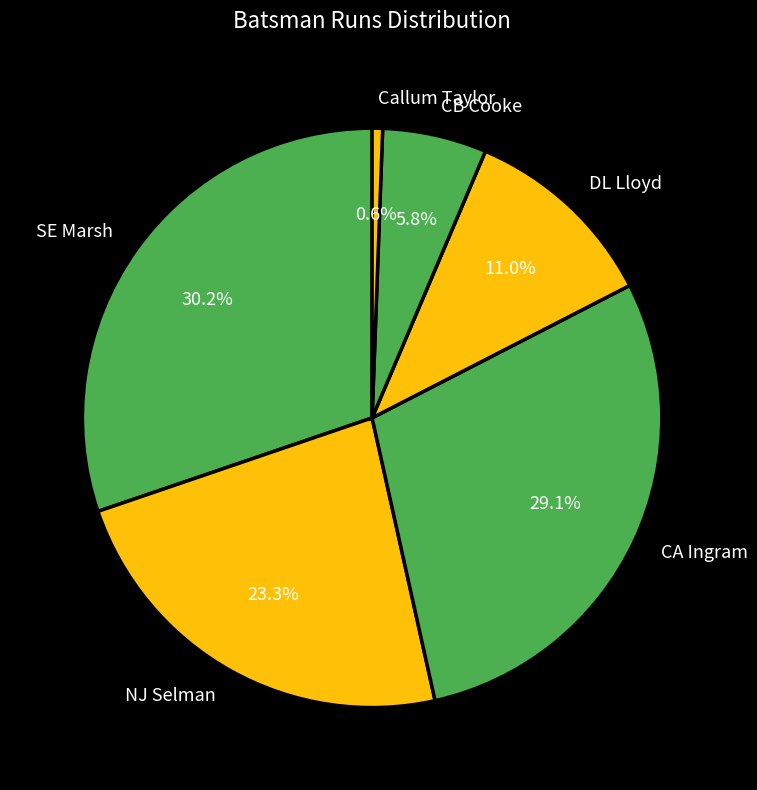

Rank the categories by value from highest to lowest.

SE Marsh, CA Ingram, NJ Selman, DL Lloyd, CB Cooke, Callum Taylor